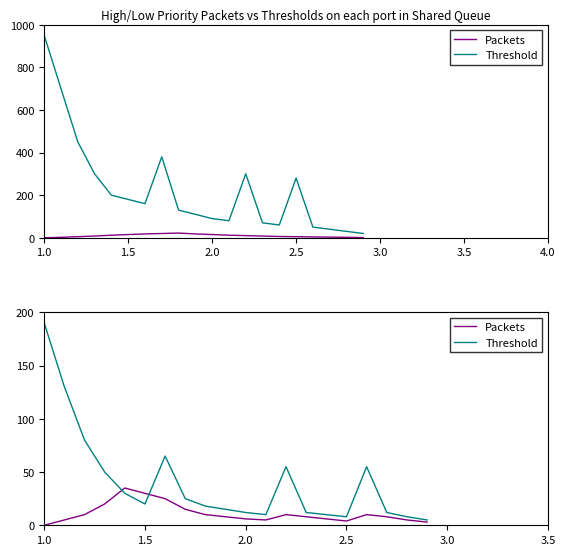

What is the difference between the second highest and minimum values in the Packets series?

30